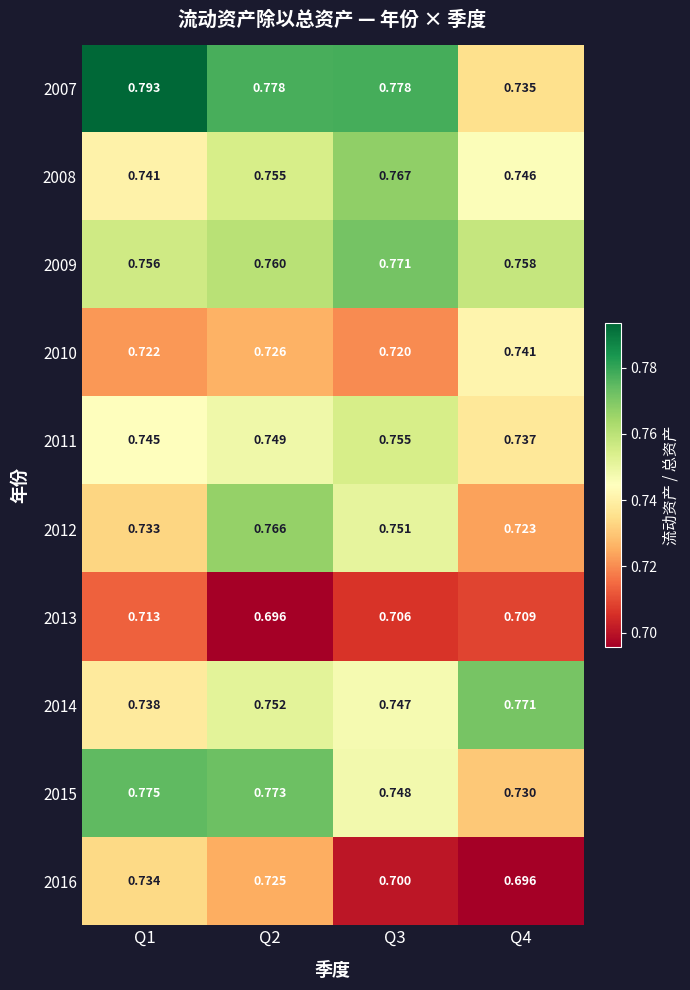

Rank the series by their maximum value, from lowest to highest.

2013, 2016, 2010, 2011, 2012, 2008, 2014, 2009, 2015, 2007